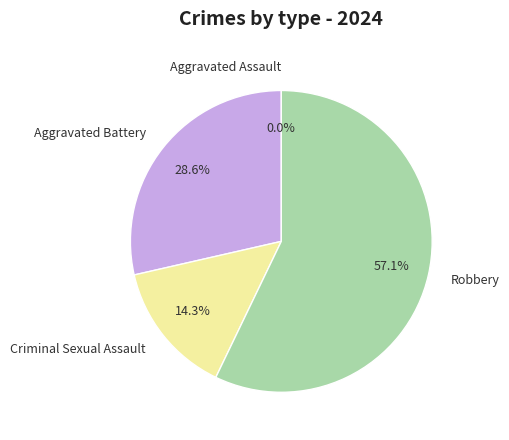

How many slices are in this pie chart?

4